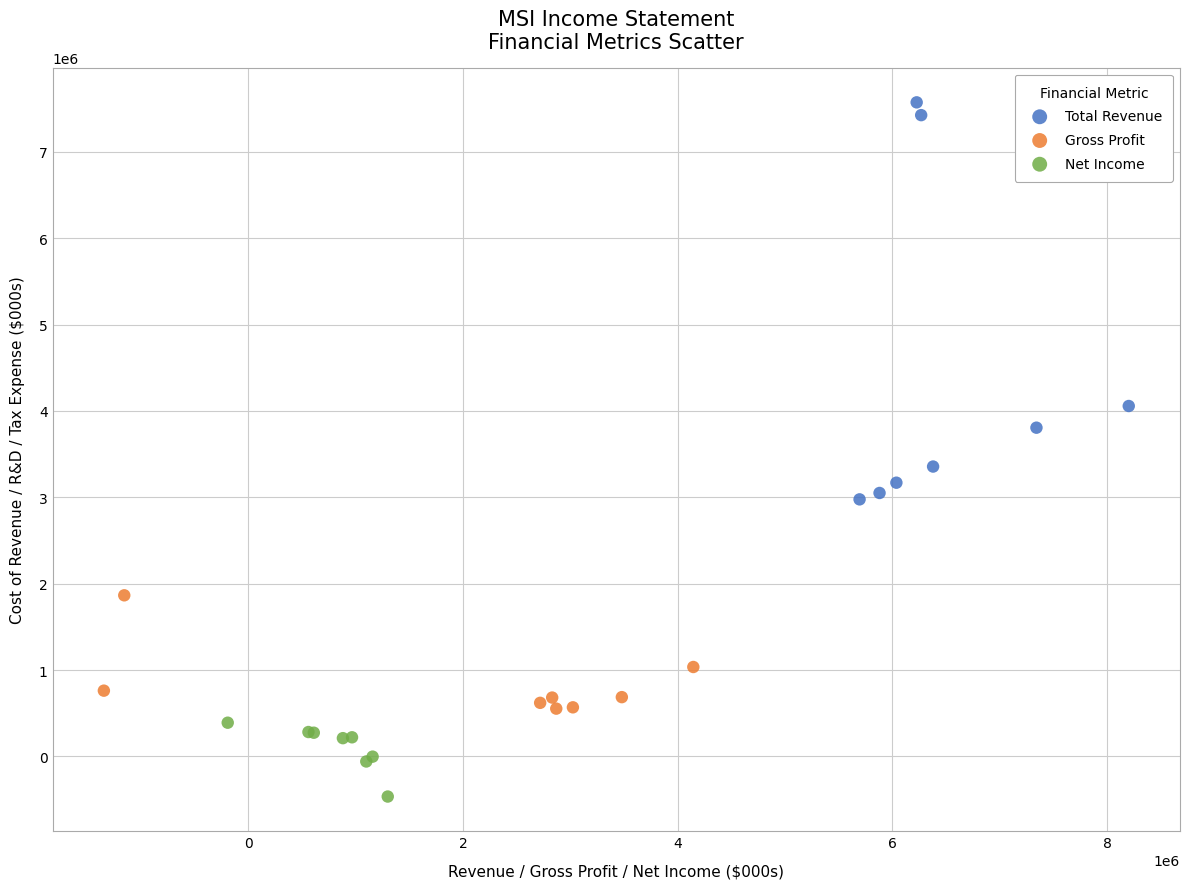

Which series reaches the minimum Y coordinate?

Net Income